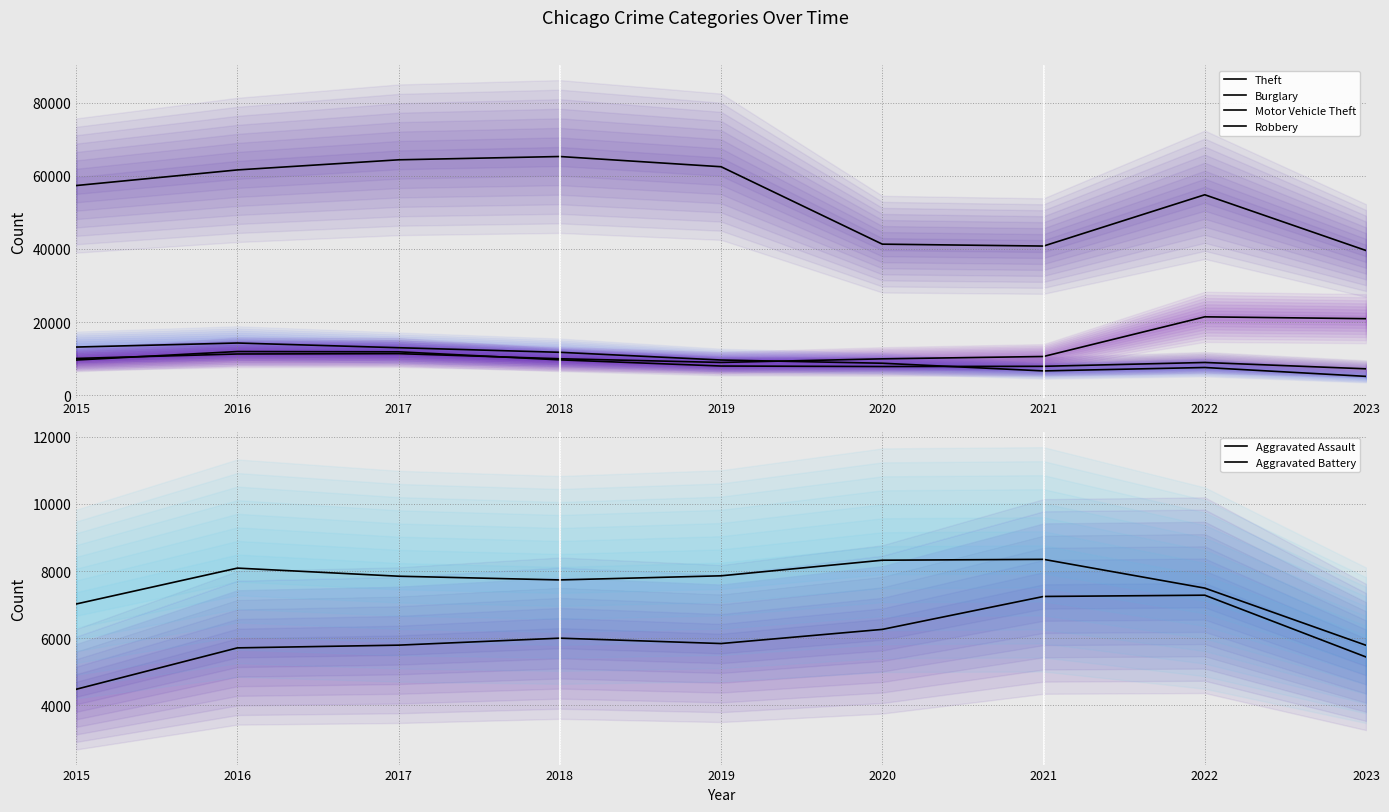

Which category has the highest value in the Motor Vehicle Theft series?

2022